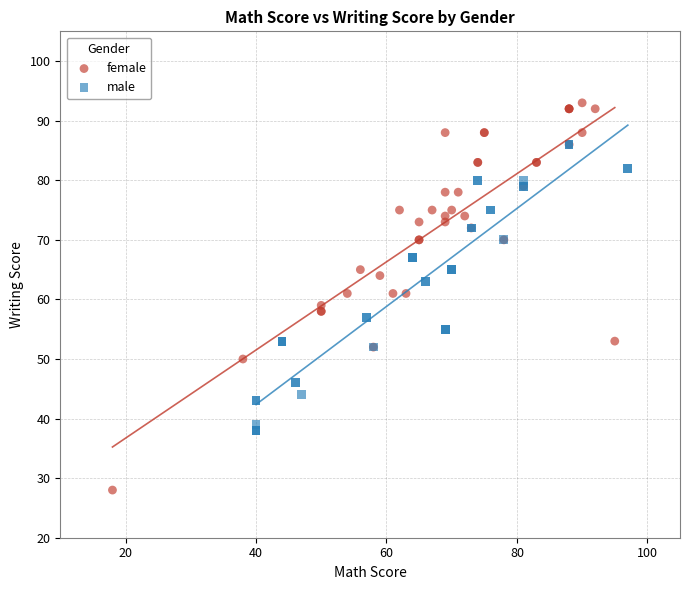

Which series contains the highest Y value?

female